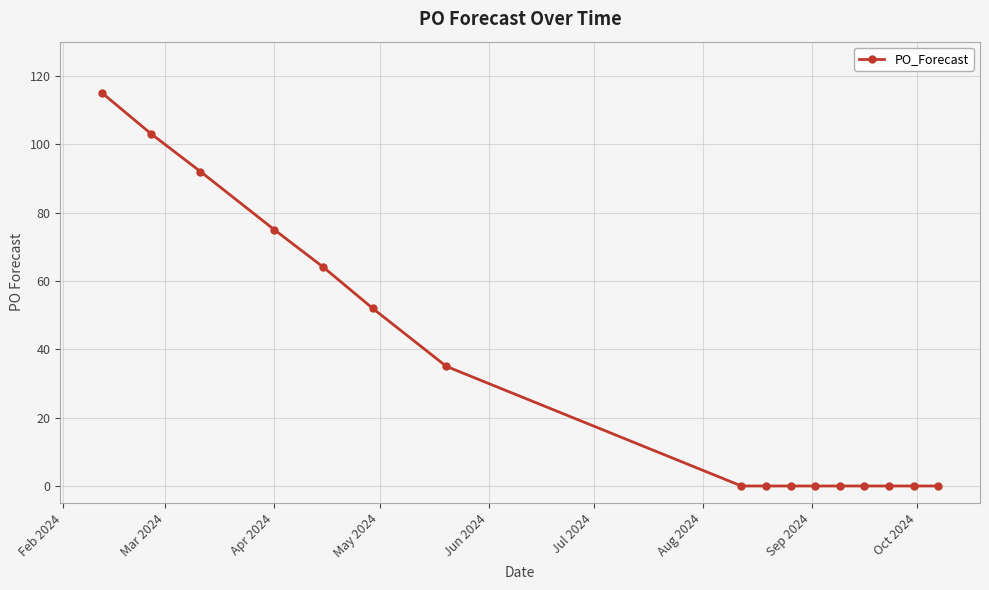

Reading left to right, list all the values displayed in this chart.

115	103	92	75	64	52	35	0	0	0	0	0	0	0	0	0